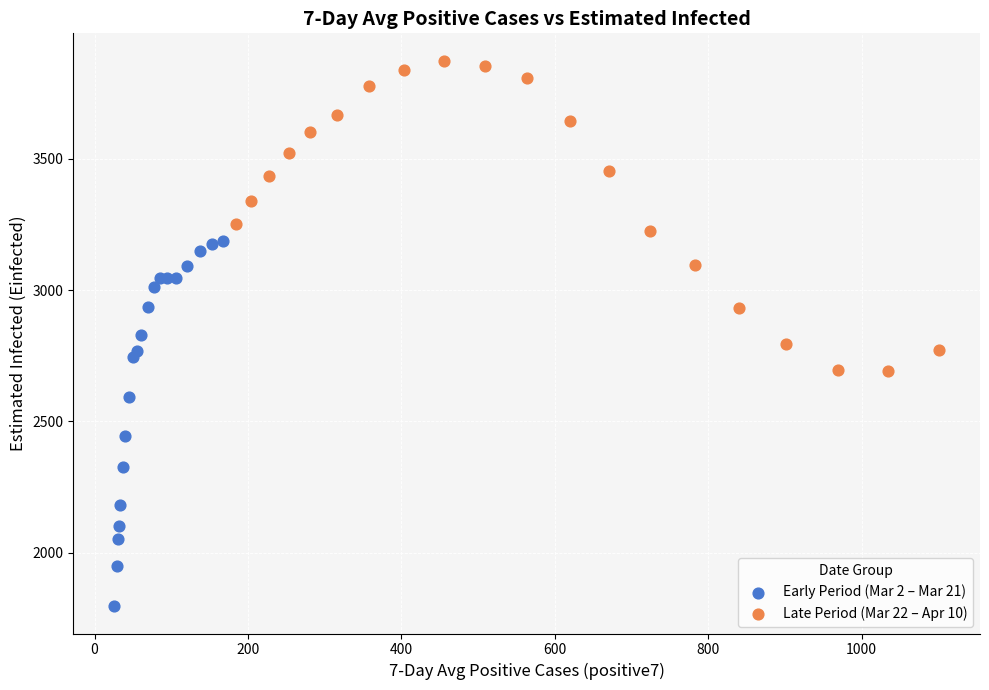

Which series contains the lowest Y value?

Early Period (Mar 2 – Mar 21)